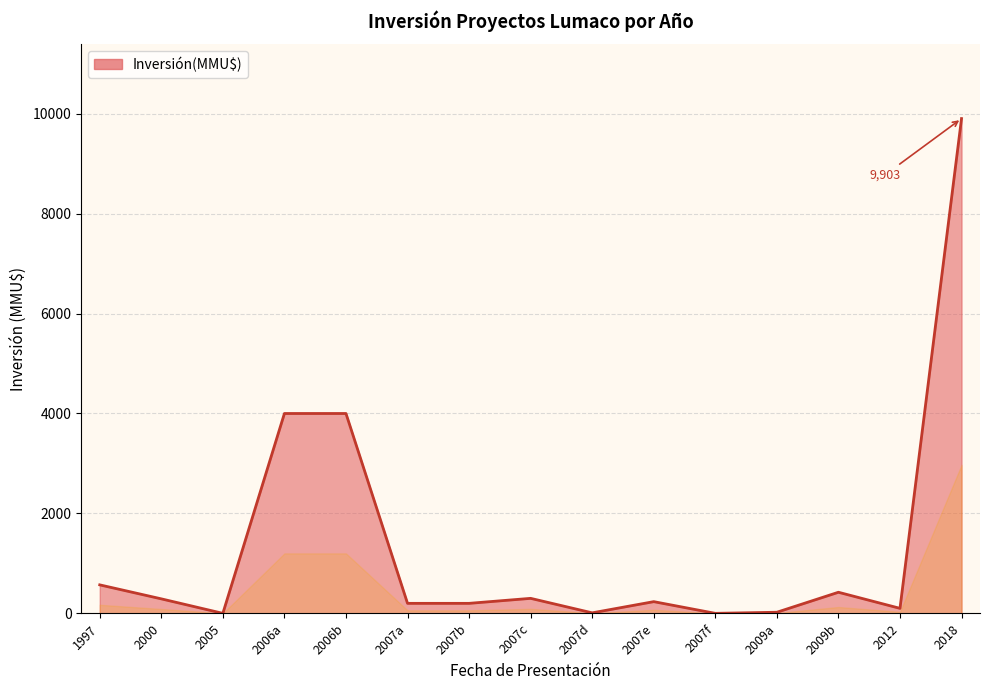

At which category does the chart reach its peak across all series?

2018